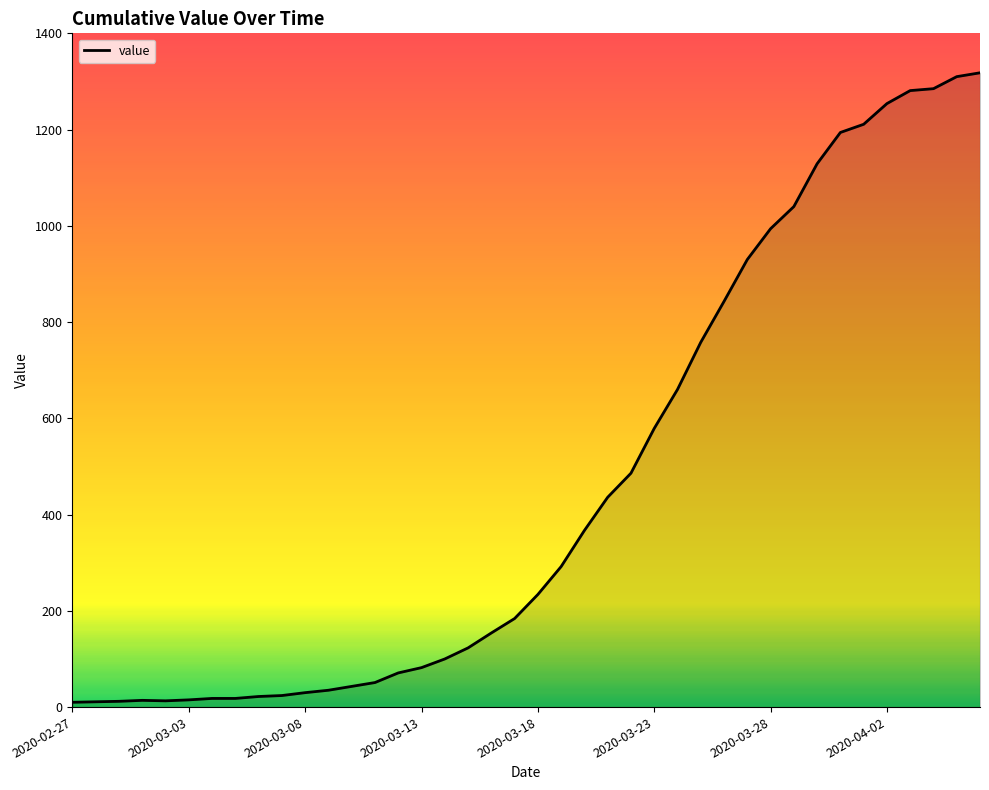

What is the greatest value displayed?

1318